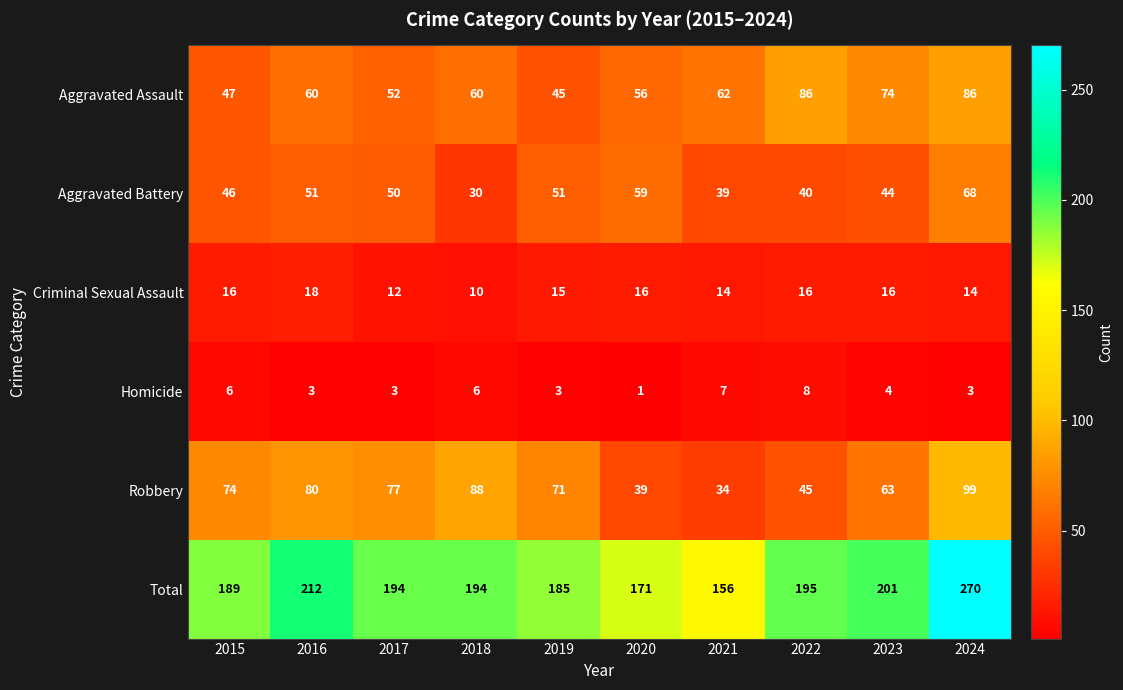

What is the difference between the maximum and second lowest values in the Aggravated Assault series?

39